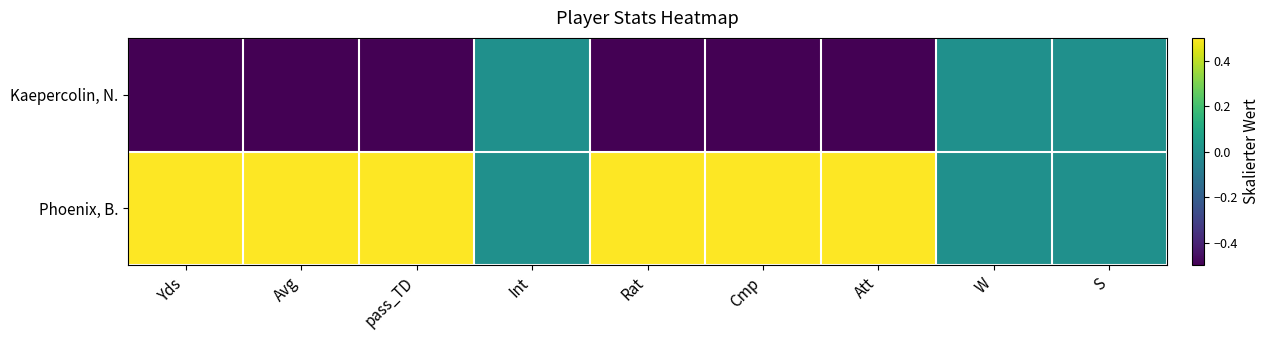

Reading right to left, transcribe all the data shown in this chart.

Kaepercolin, N.: S=0.0	W=0.0	Att=-0.5	Cmp=-0.5	Rat=-0.5	Int=0.0	pass_TD=-0.5	Avg=-0.5	Yds=-0.5
Phoenix, B.: S=0.0	W=0.0	Att=0.5	Cmp=0.5	Rat=0.5	Int=0.0	pass_TD=0.5	Avg=0.5	Yds=0.5